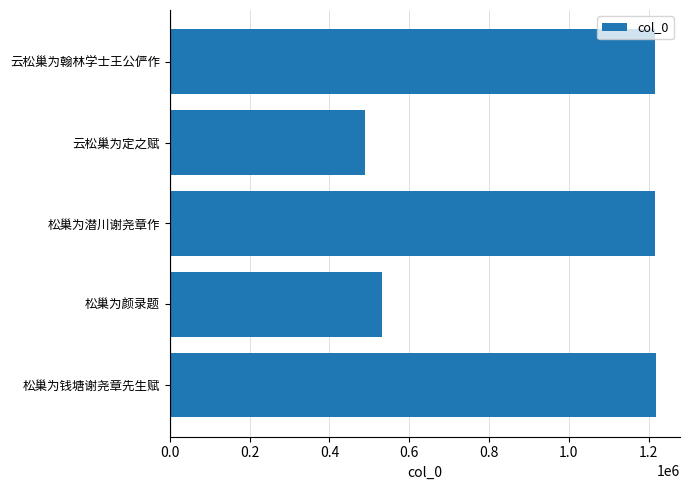

What is the smallest value displayed?

489720